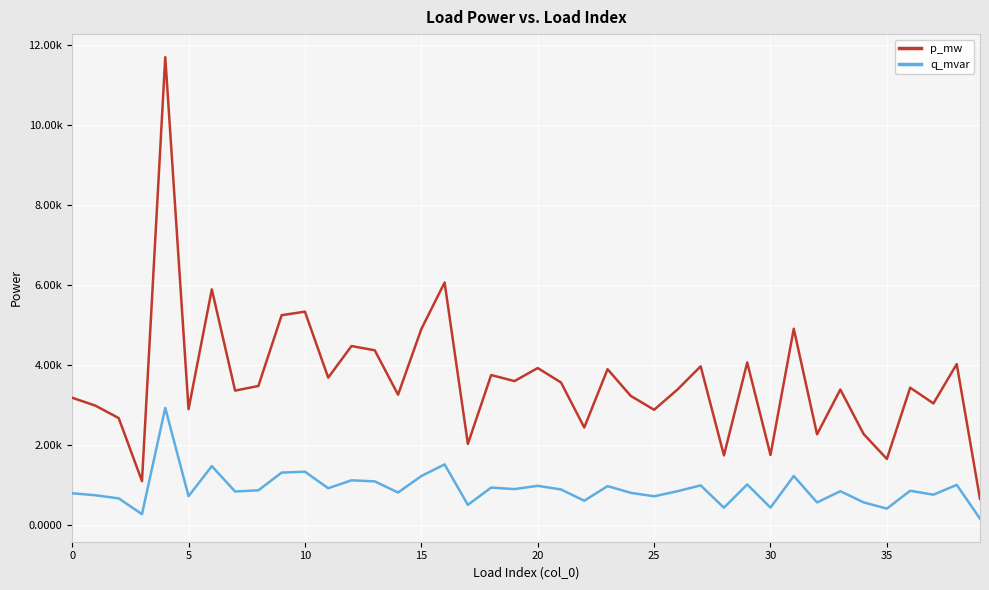

In q_mvar, how many points are lower than both neighbors (excluding endpoints)?

14